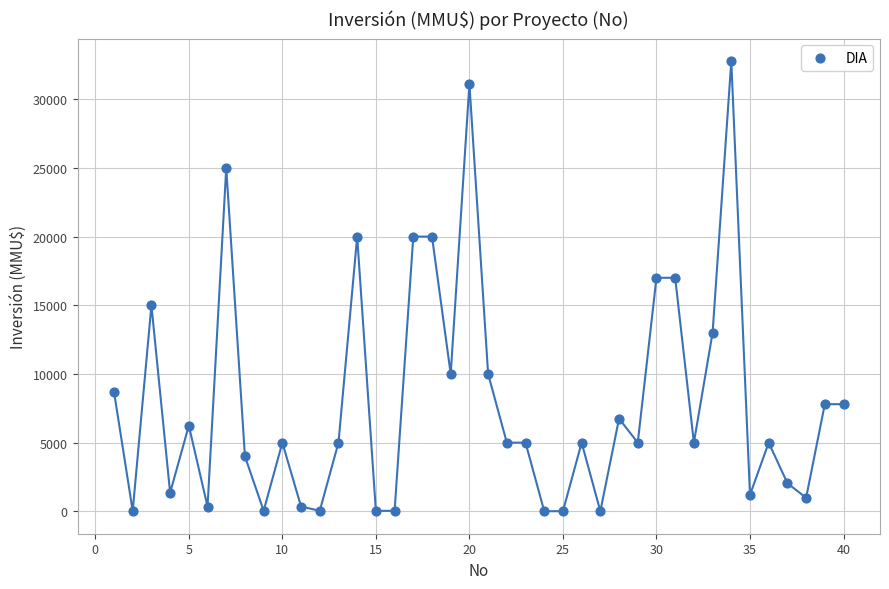

What is the range of X values (max minus min)?

39